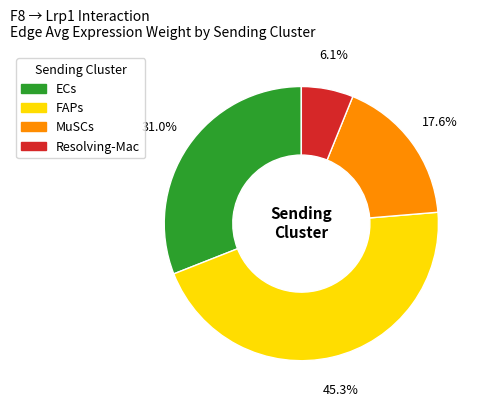

Does any single category account for the majority?

No